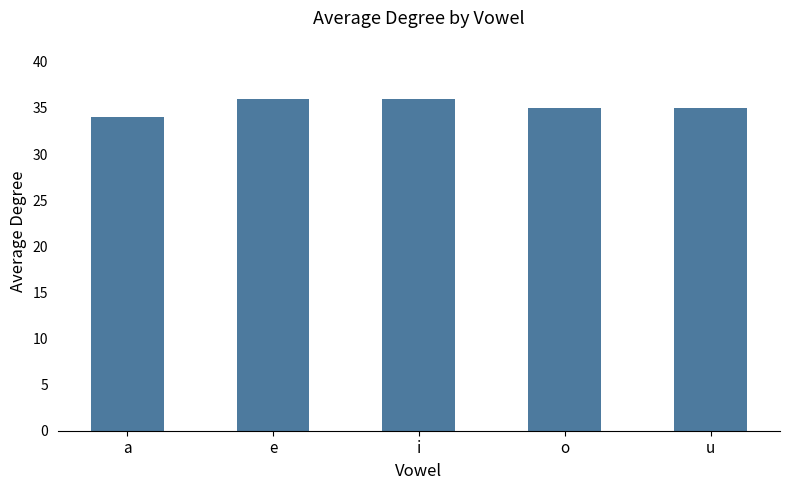

True or false: the data shows 36 at e.

True